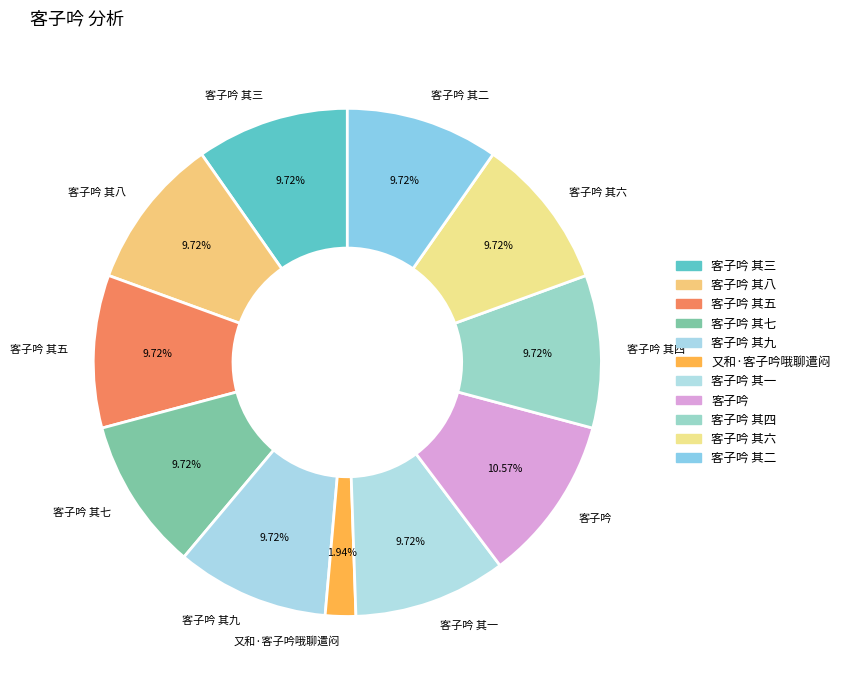

Is it true that 又和·客子吟哦聊遣闷 is 2% of the pie?

True